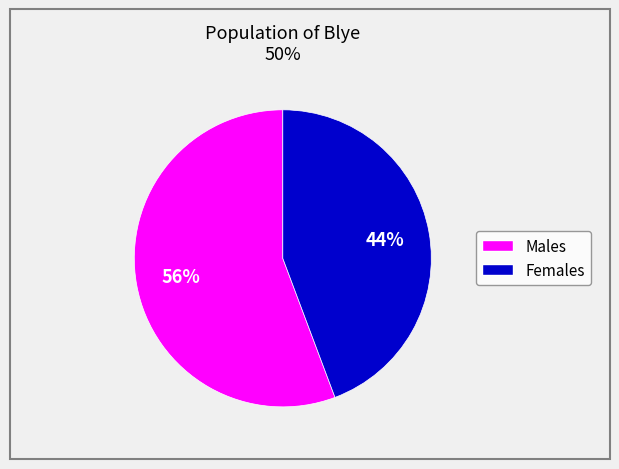

Is there any slice that represents more than half of the pie?

Yes